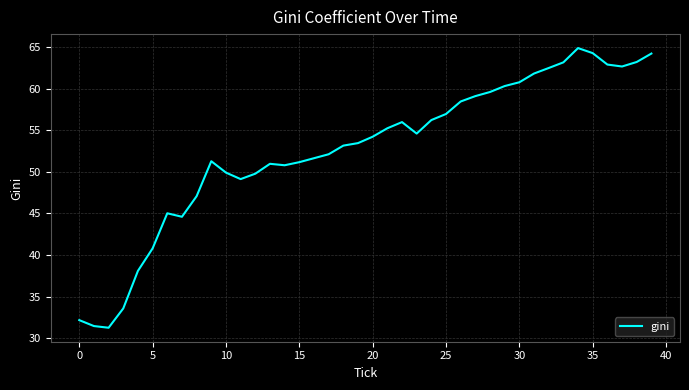

What is the average value?

52.7